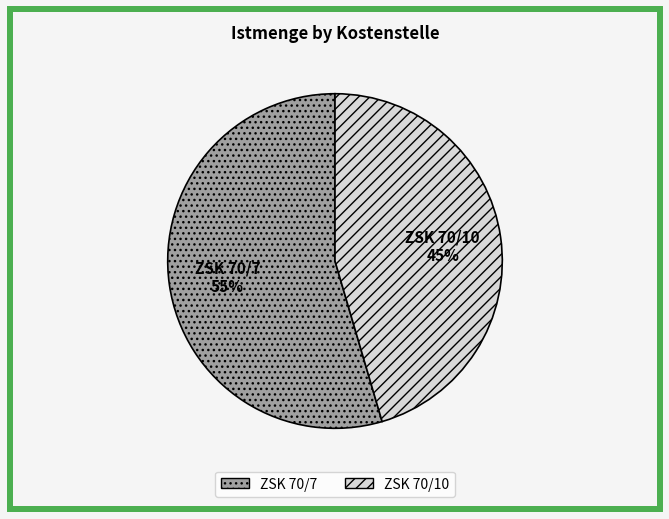

Do ZSK 70/7 and ZSK 70/10 together represent more than half of the pie?

Yes